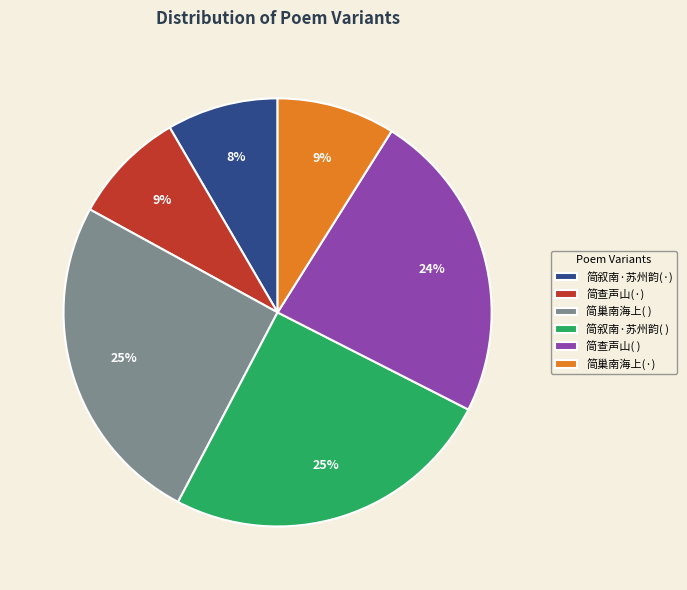

Is the sum of 简巢南海上( ) and 简查声山( ) greater than half?

No